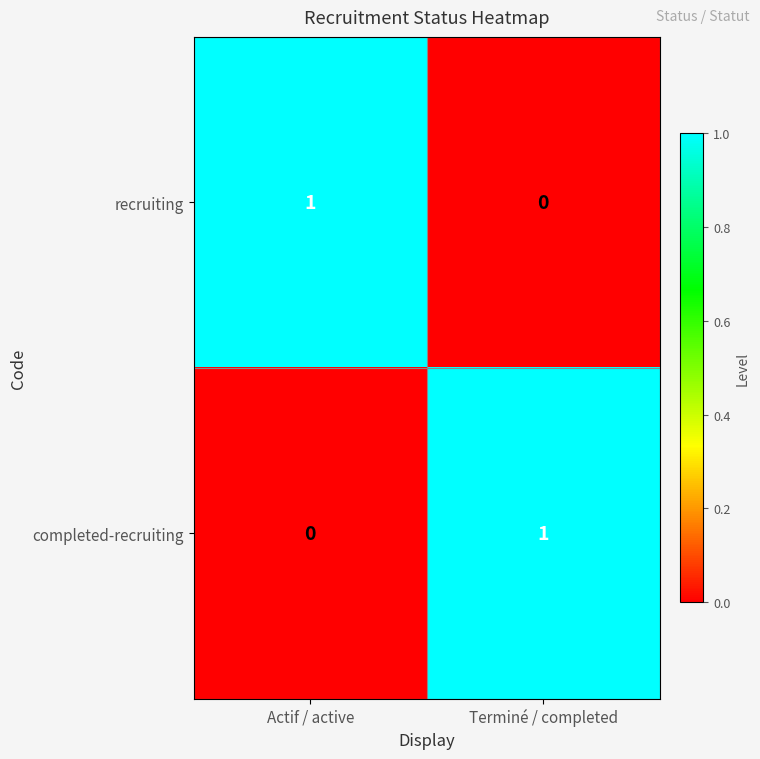

Which category has the highest value in the recruiting series?

Actif / active